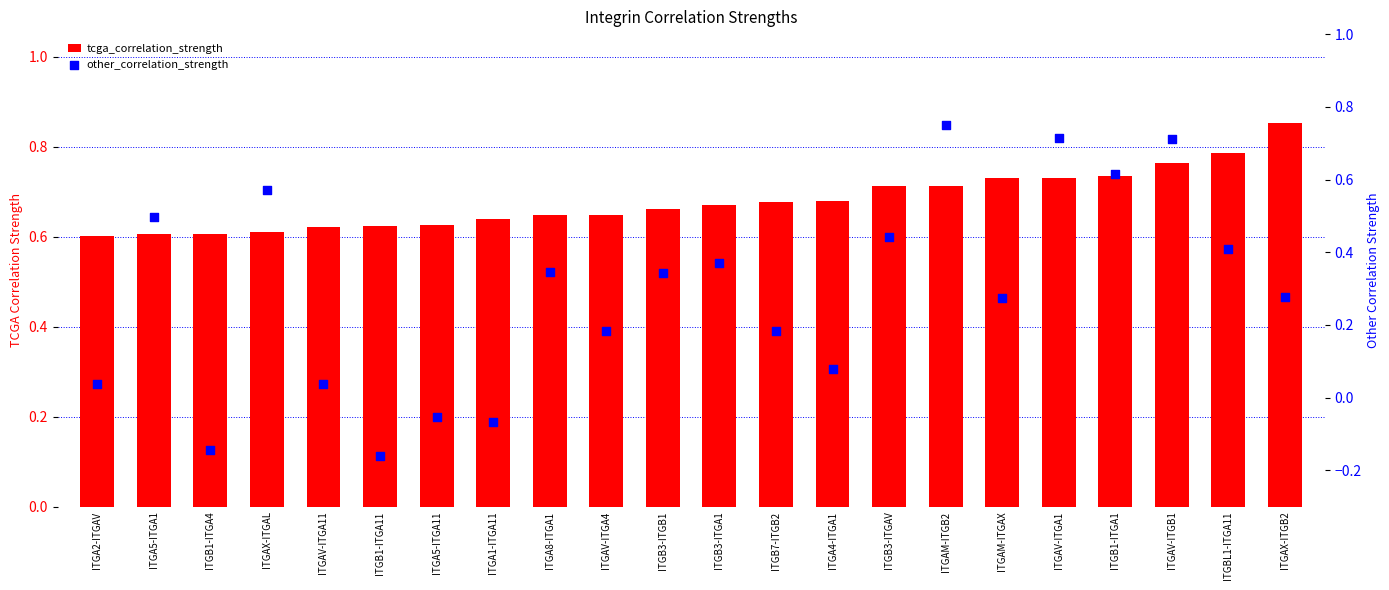

Which series reaches the minimum Y coordinate?

other_correlation_strength